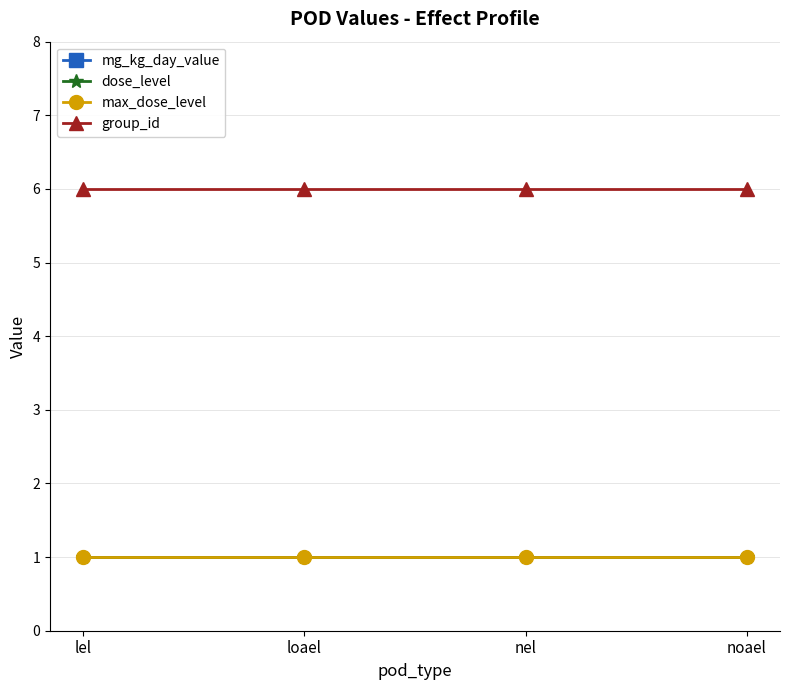

What is the approximate value of dose_level at lel?

1